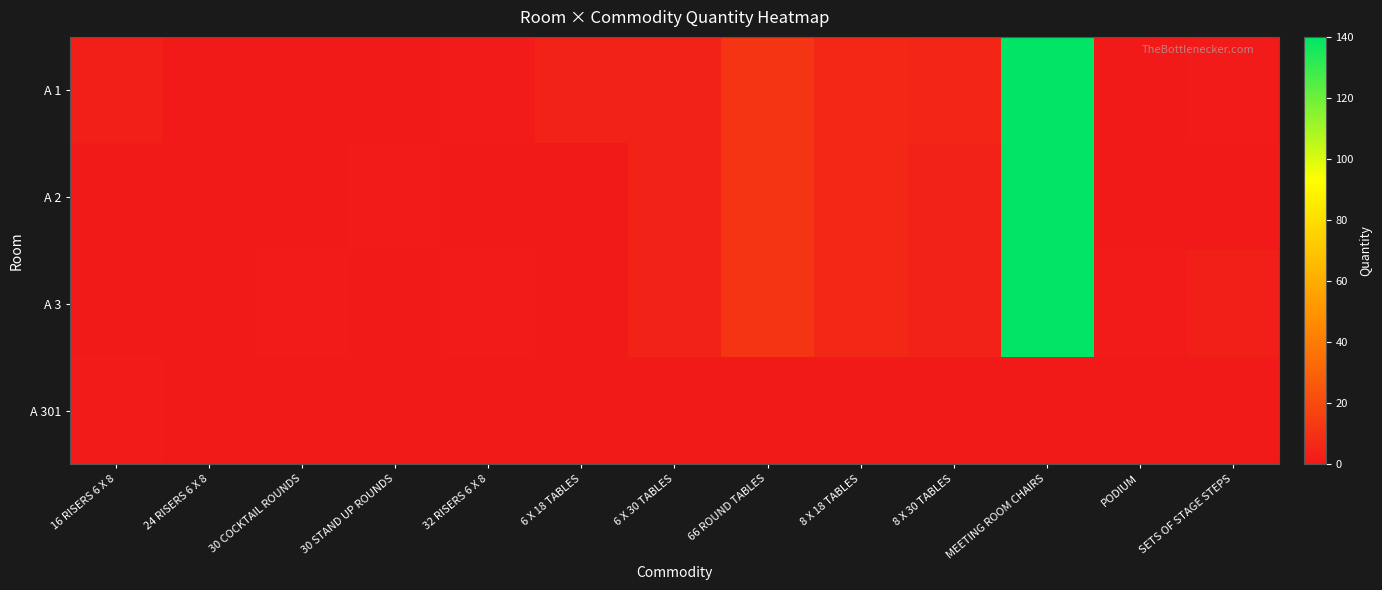

Which series changed the most between 16 RISERS 6 X 8 and 30 COCKTAIL ROUNDS?

A 1